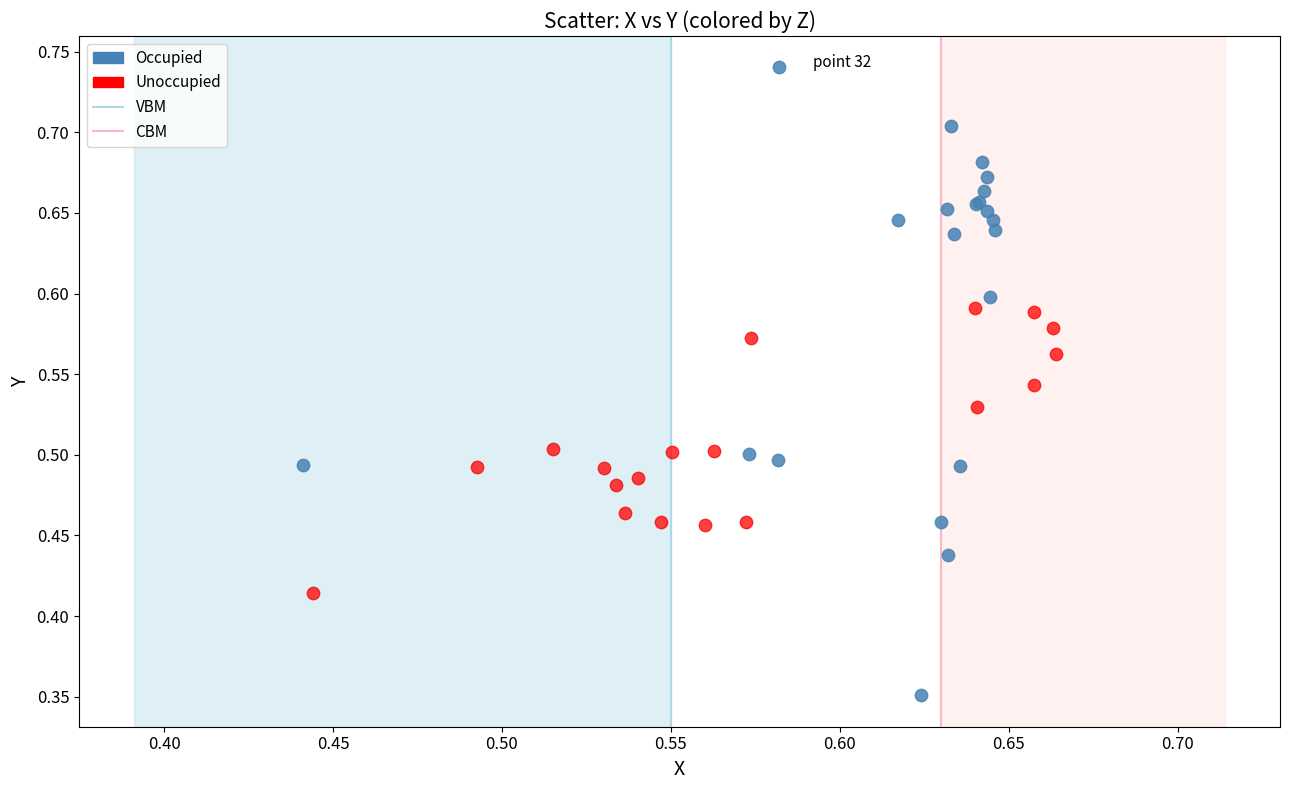

Which series reaches the maximum Y coordinate?

Occupied